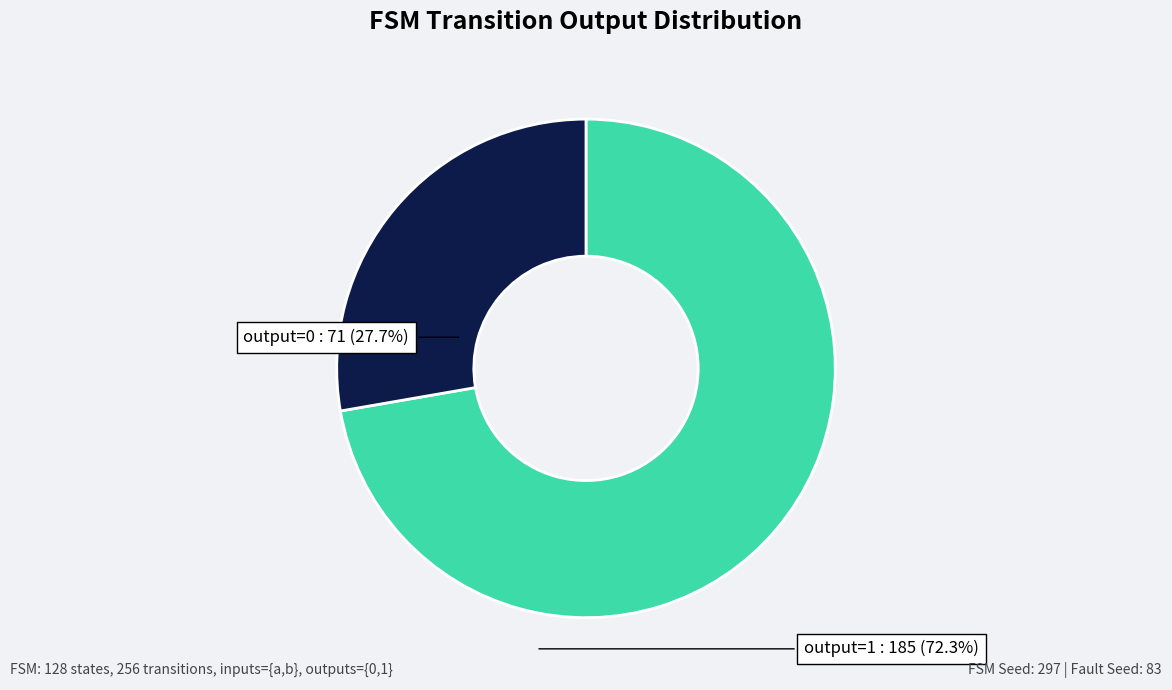

Is there a majority slice in this chart?

Yes